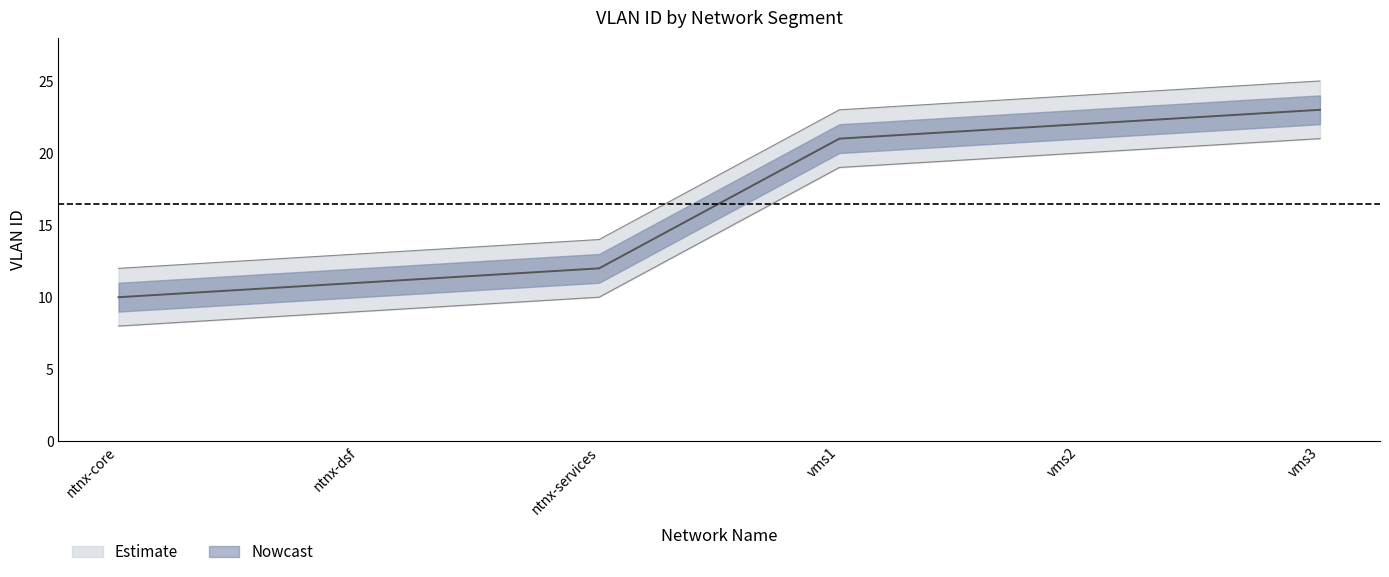

Reading left to right, what are all the values shown in this chart?

vlan: ntnx-core=10	ntnx-dsf=11	ntnx-services=12	vms1=21	vms2=22	vms3=23
vlan_upper: ntnx-core=12	ntnx-dsf=13	ntnx-services=14	vms1=23	vms2=24	vms3=25
vlan_lower: ntnx-core=8	ntnx-dsf=9	ntnx-services=10	vms1=19	vms2=20	vms3=21